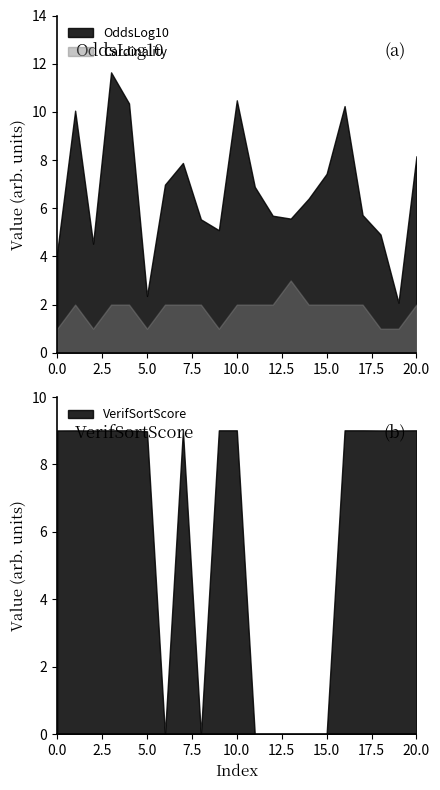

What is the minimum value for Cardinality?

1.0